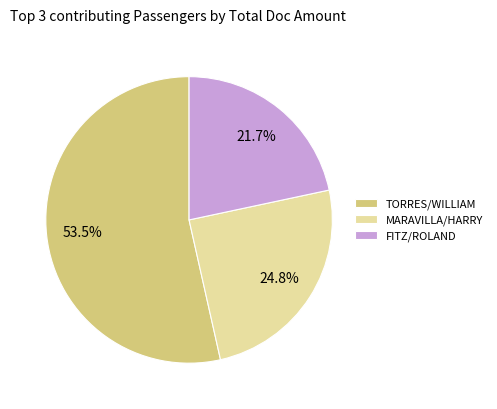

Is there any slice that represents more than half of the pie?

Yes